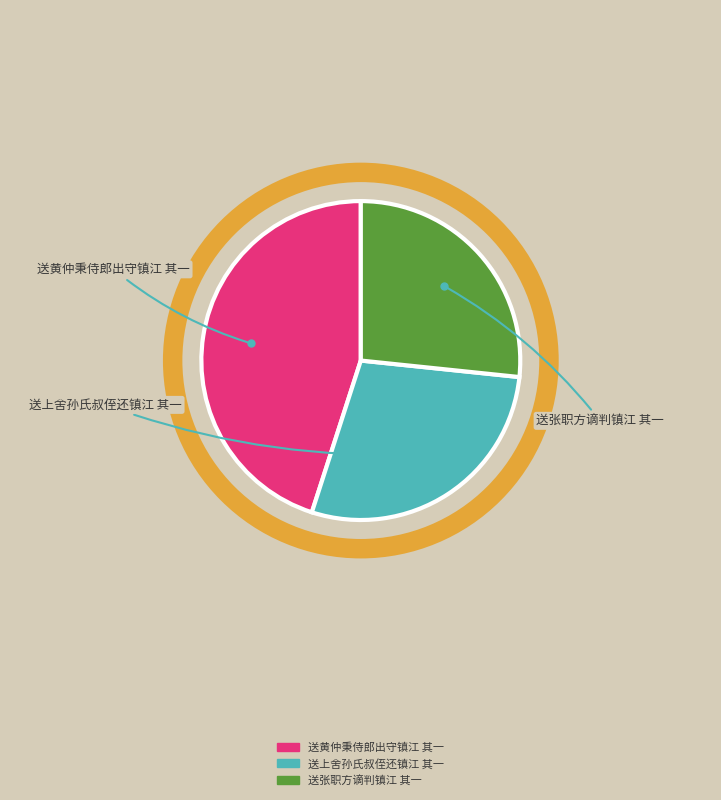

How many segments does this pie chart have?

3